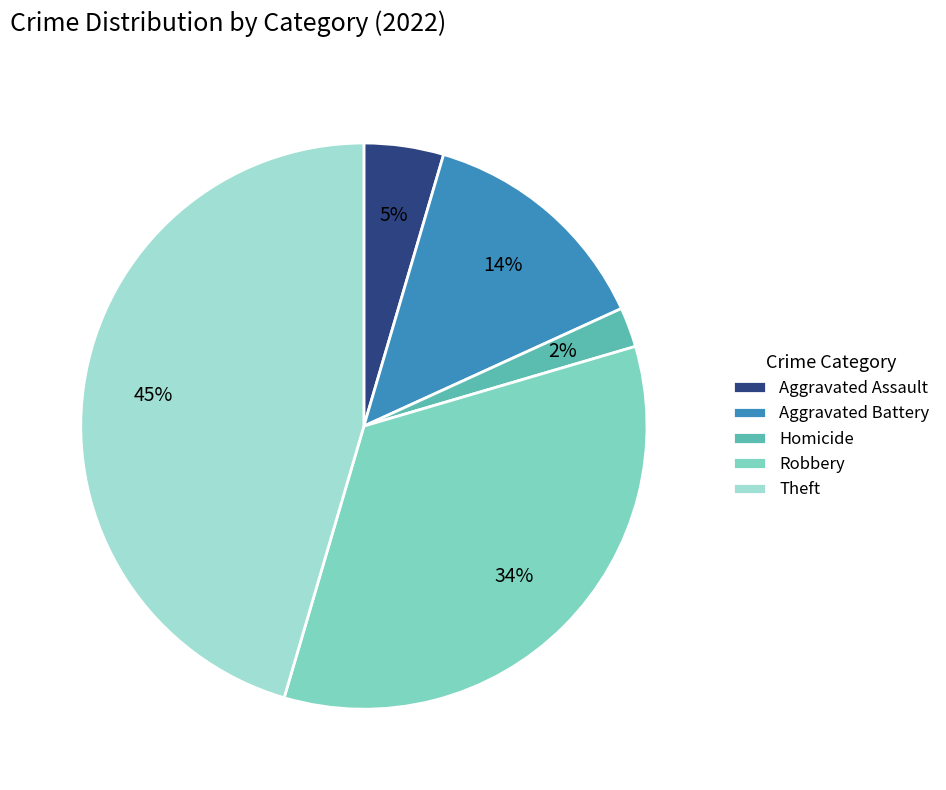

True or false: Aggravated Assault accounts for 19% of the total.

False